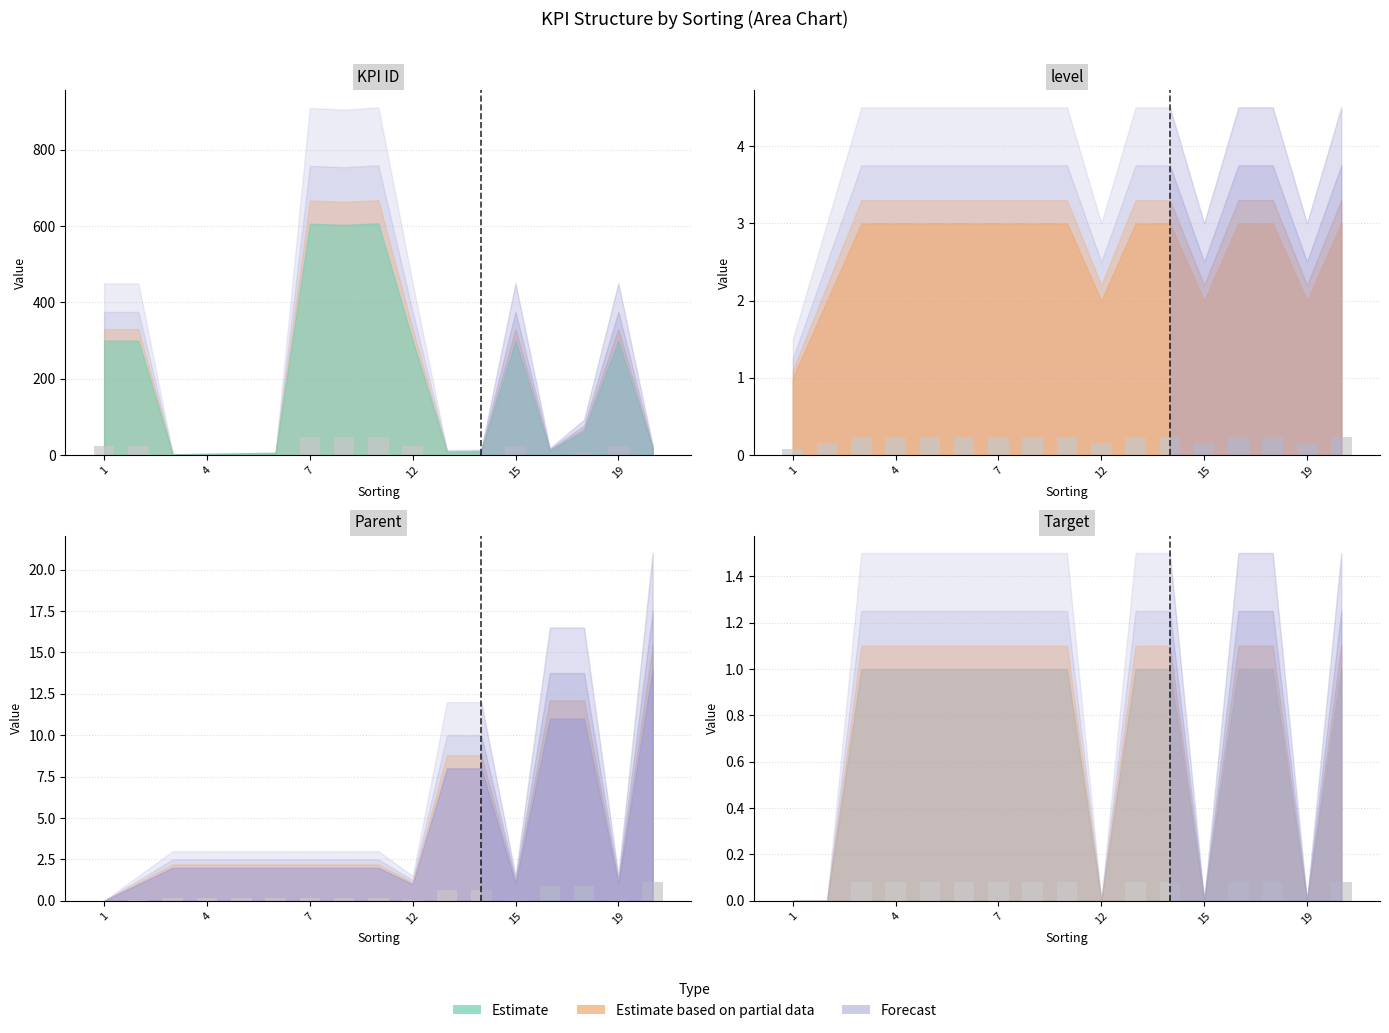

What is the total value across all series at 20?

2.8